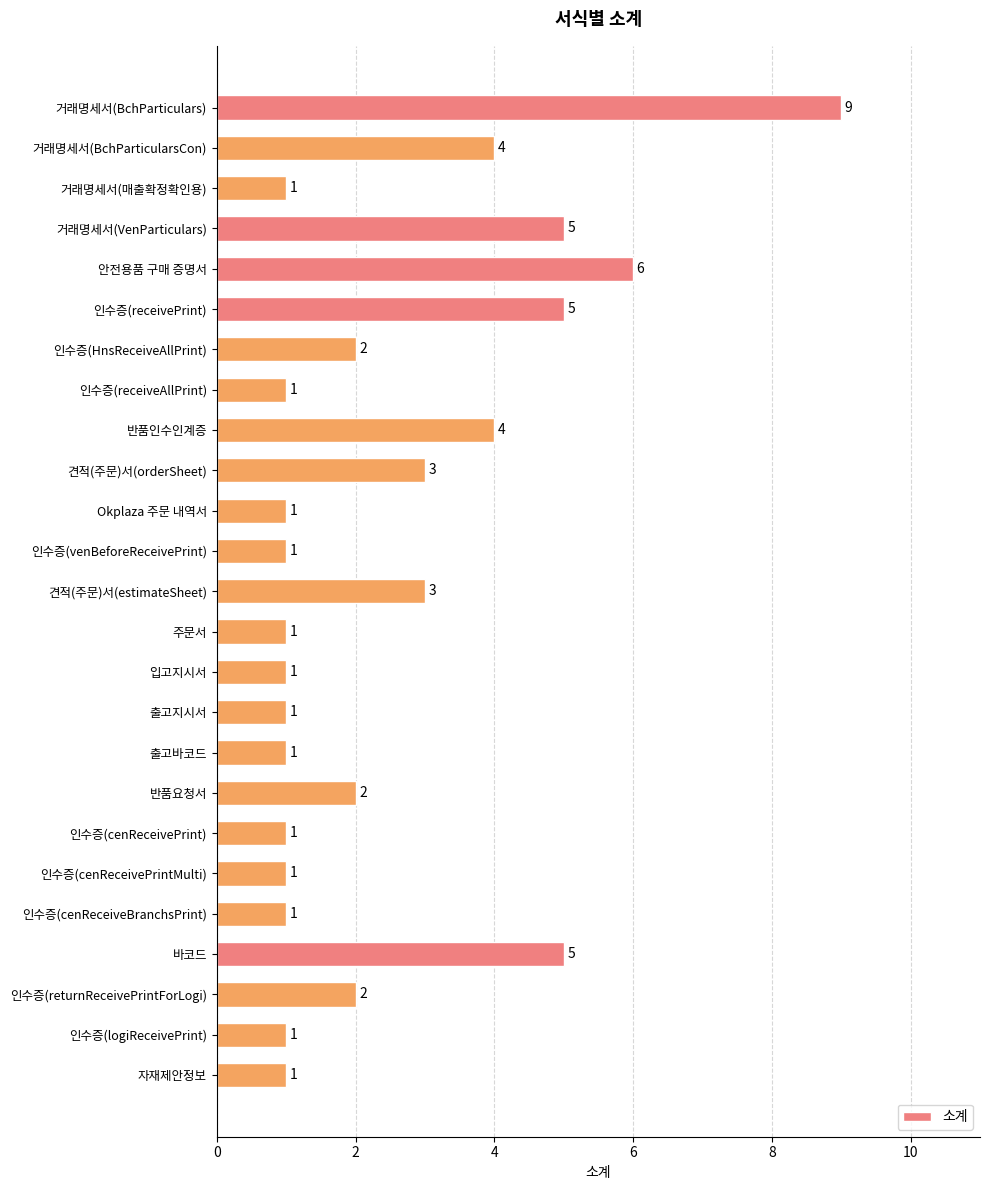

What is the label of the 21st bar from the bottom?

안전용품 구매 증명서